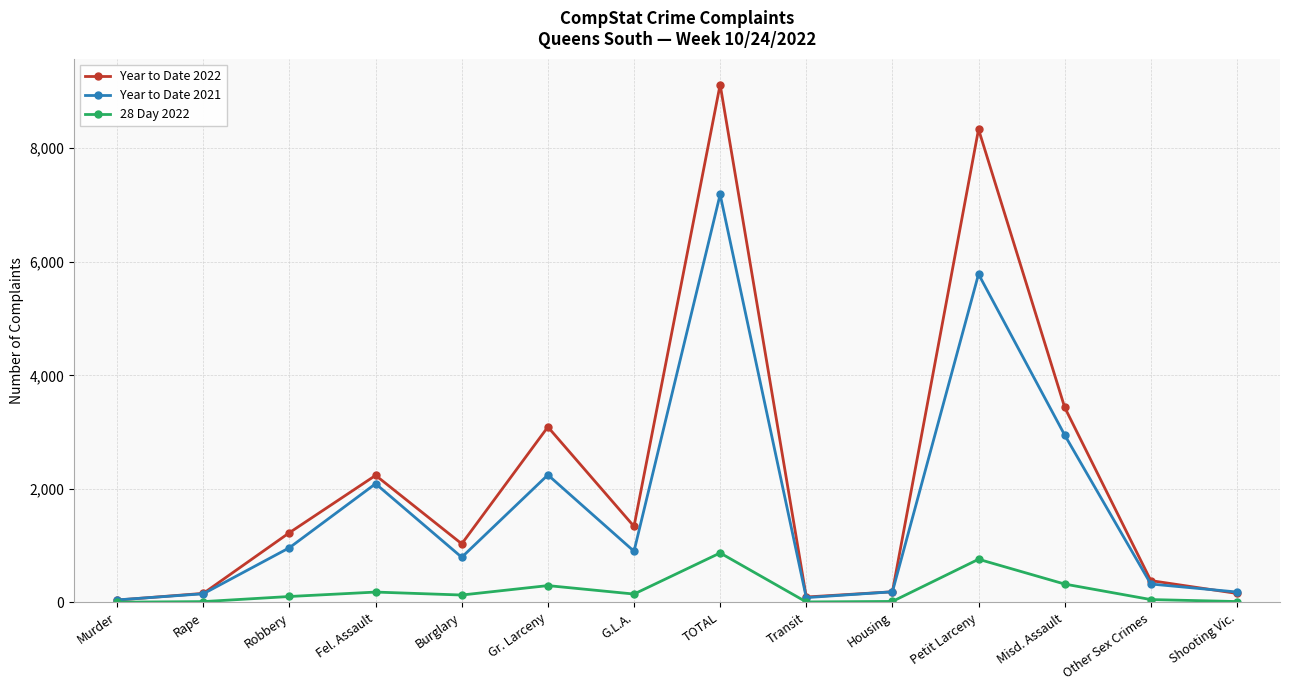

Where is Year to Date 2021 nearest to the value 3614?

Misd. Assault